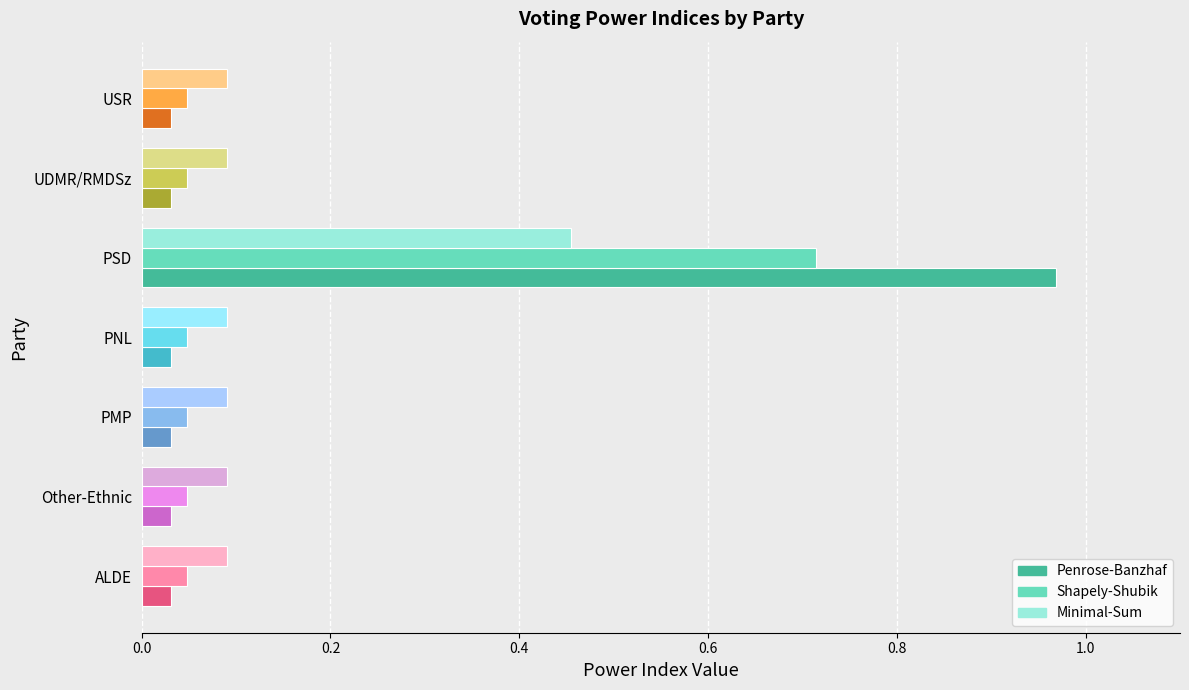

What is the difference between the maximum and second lowest values in the Penrose-Banzhaf series?

0.9